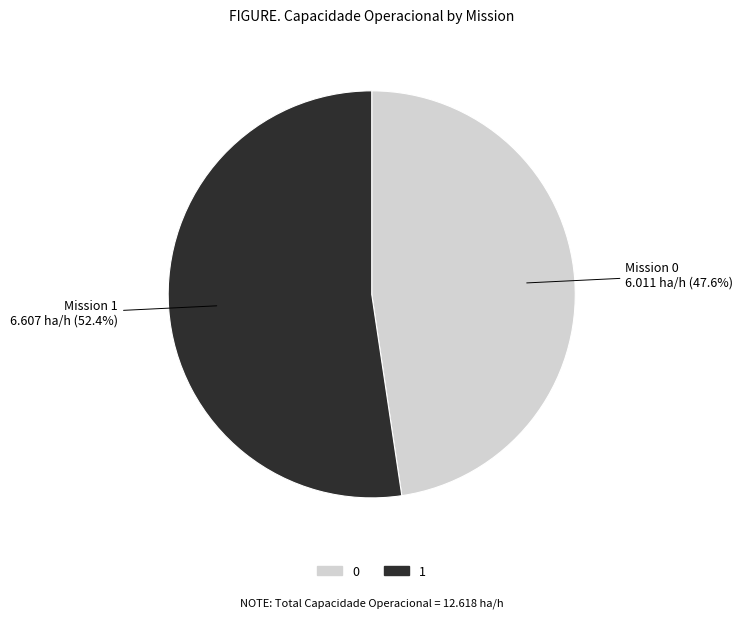

What is the total percentage of 0 and 1?

100.0%